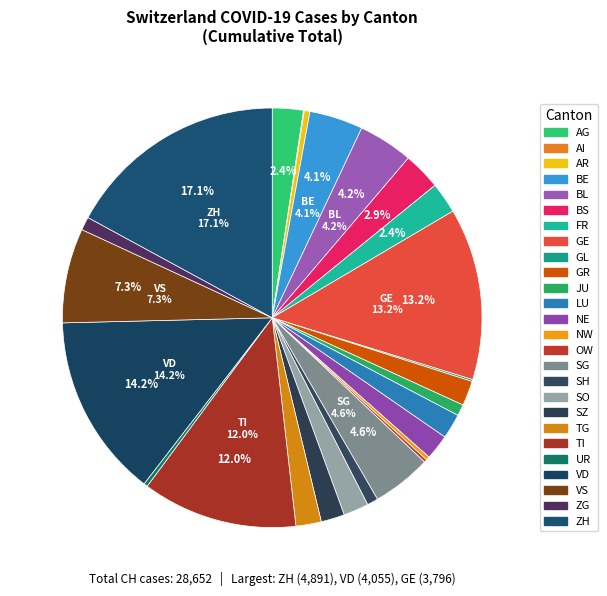

To the nearest percent, what portion does VS represent?

7%